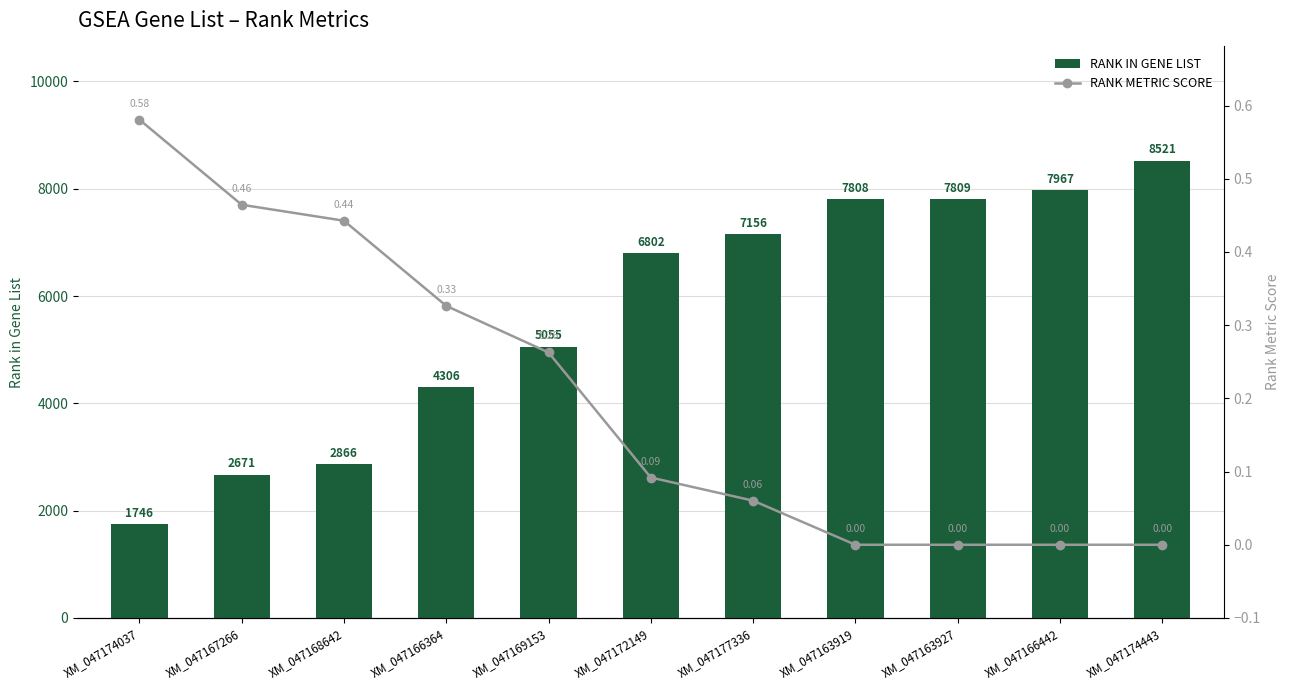

The RANK METRIC SCORE series shows 0.0 at XM_047163927. True or false?

True